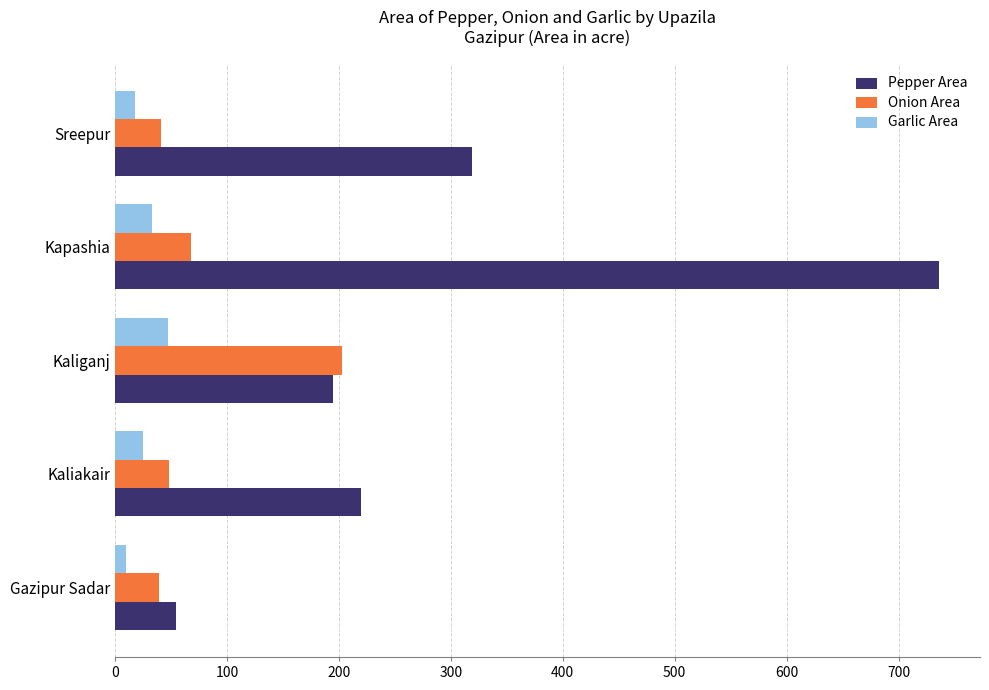

Rank the series by their maximum value, from lowest to highest.

Garlic Area, Onion Area, Pepper Area